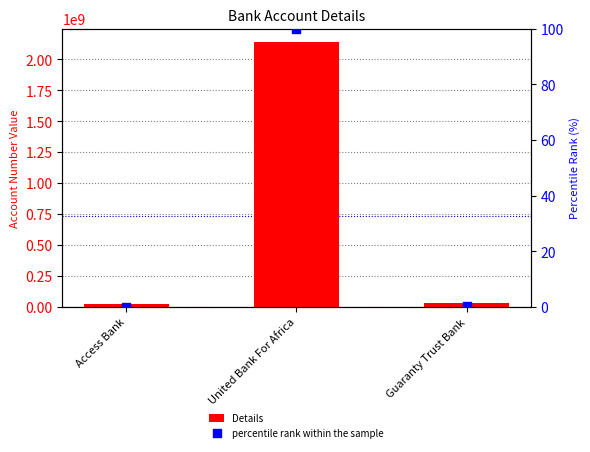

Which series has the largest Y range (max minus min)?

Details